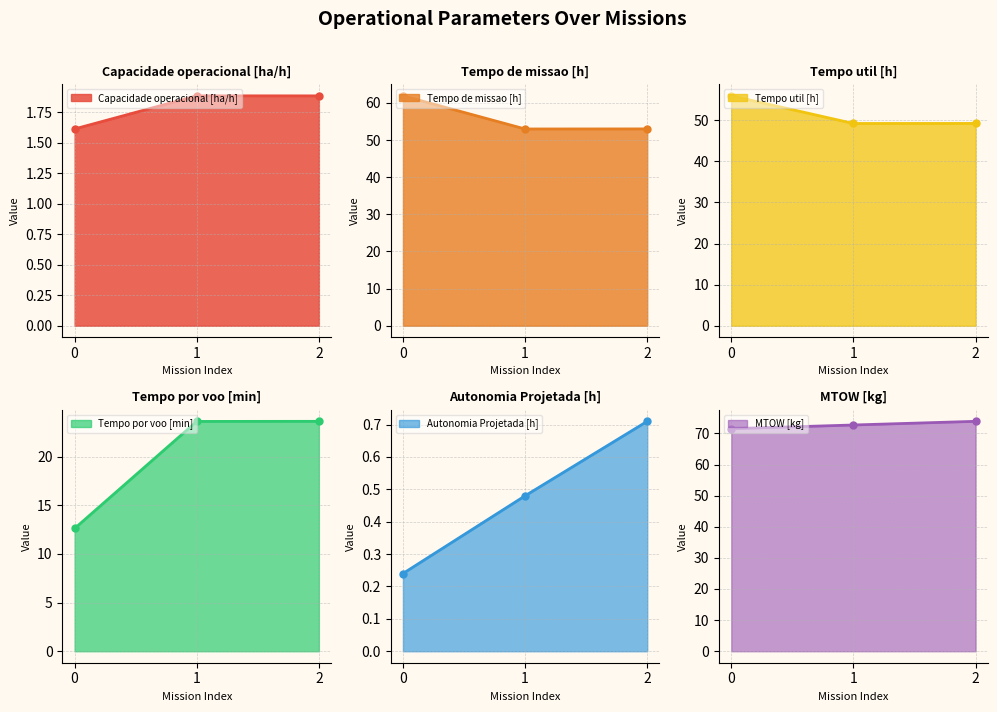

What are all the series names shown in the legend?

Capacidade operacional [ha/h], Tempo de missao [h], Tempo util [h], Tempo por voo [min], Autonomia Projetada [h], MTOW [kg]